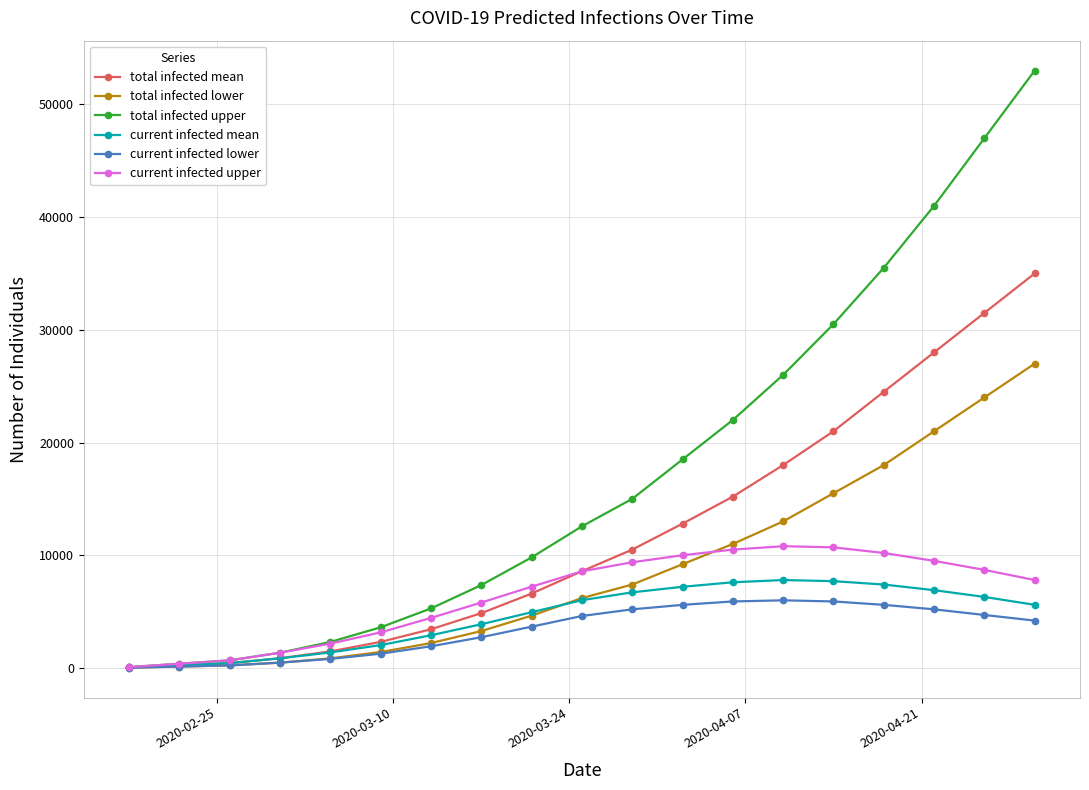

Which series has the largest total across all categories?

total infected upper